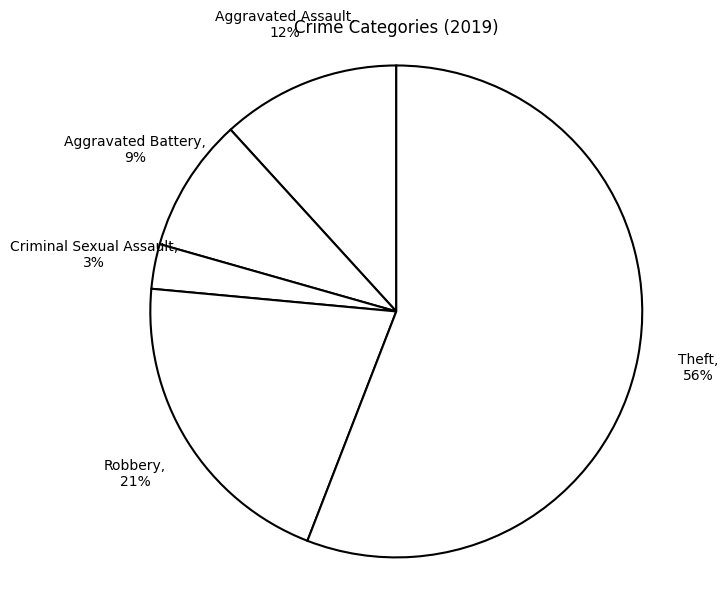

To the nearest percent, what is the difference between the largest and smallest slice percentages?

53%